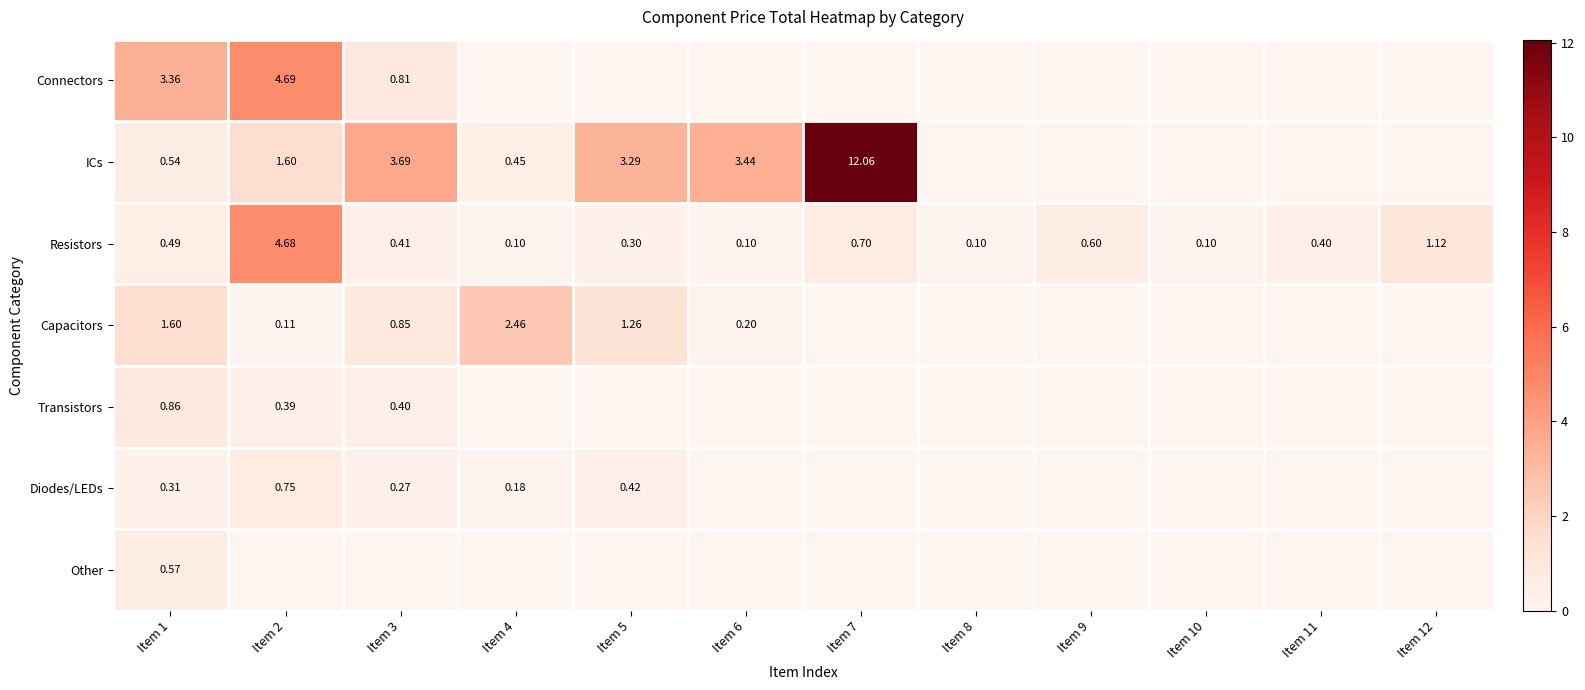

At which category is the sum across all series the highest?

Item 7